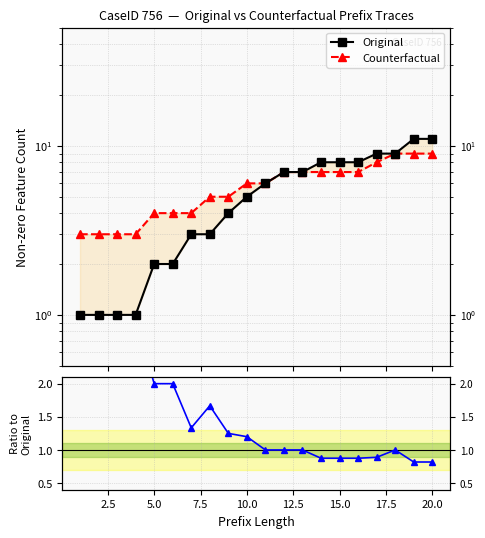

True or false: Counterfactual and CF / Original cross at least once.

False